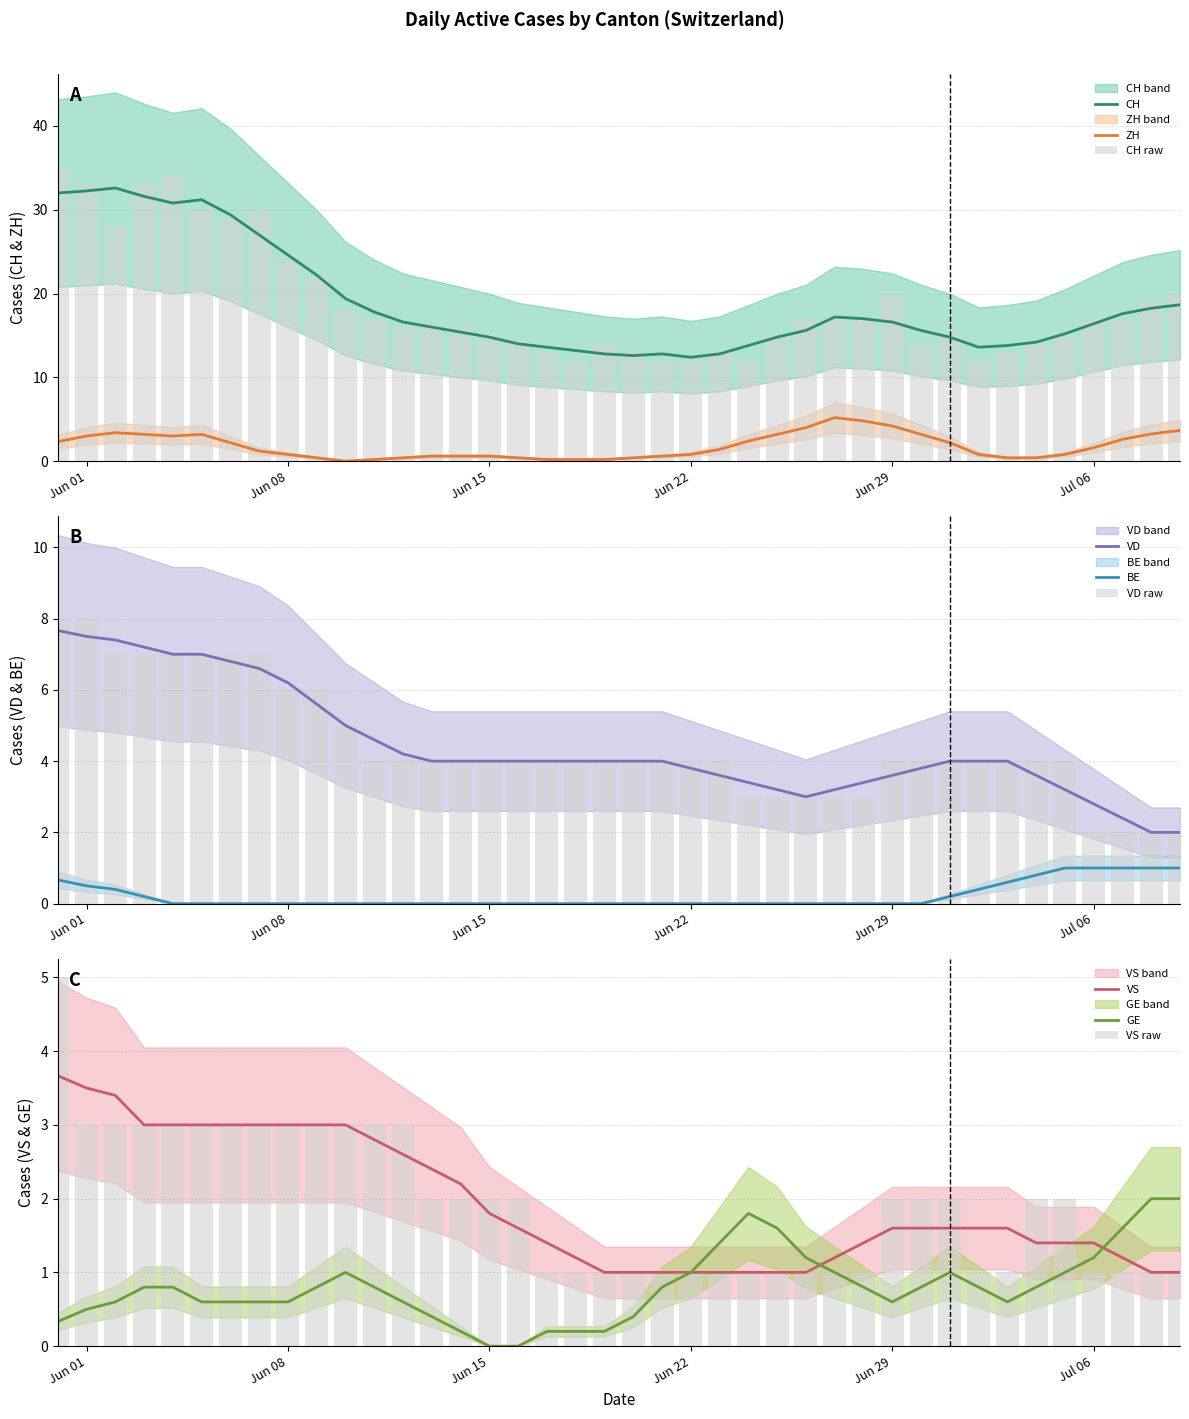

What is the sum of all CH values?

751.0